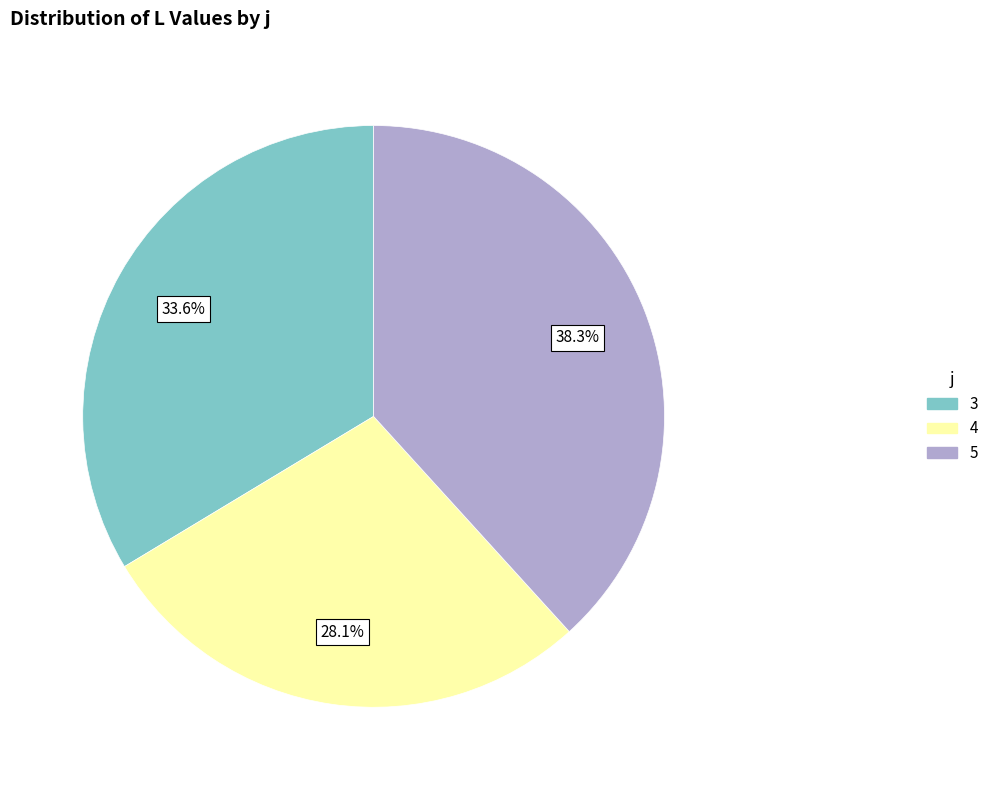

How many slices are in this pie chart?

3